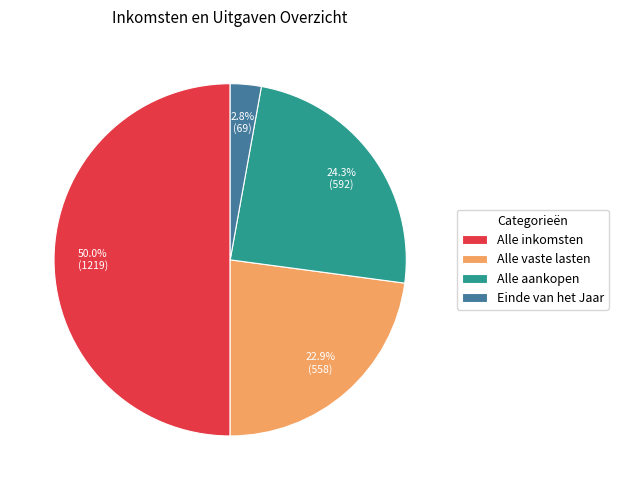

Between Einde van het Jaar and Alle inkomsten, which is larger?

Alle inkomsten